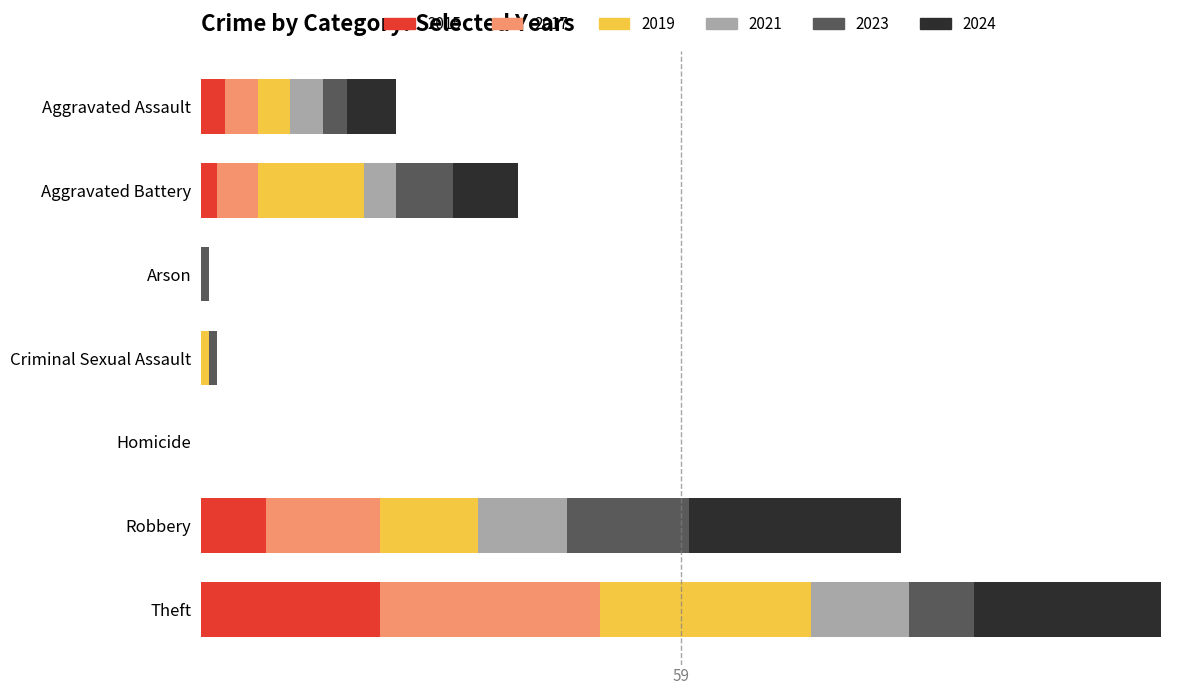

Is it true that 2015 equals 0 at Homicide?

True